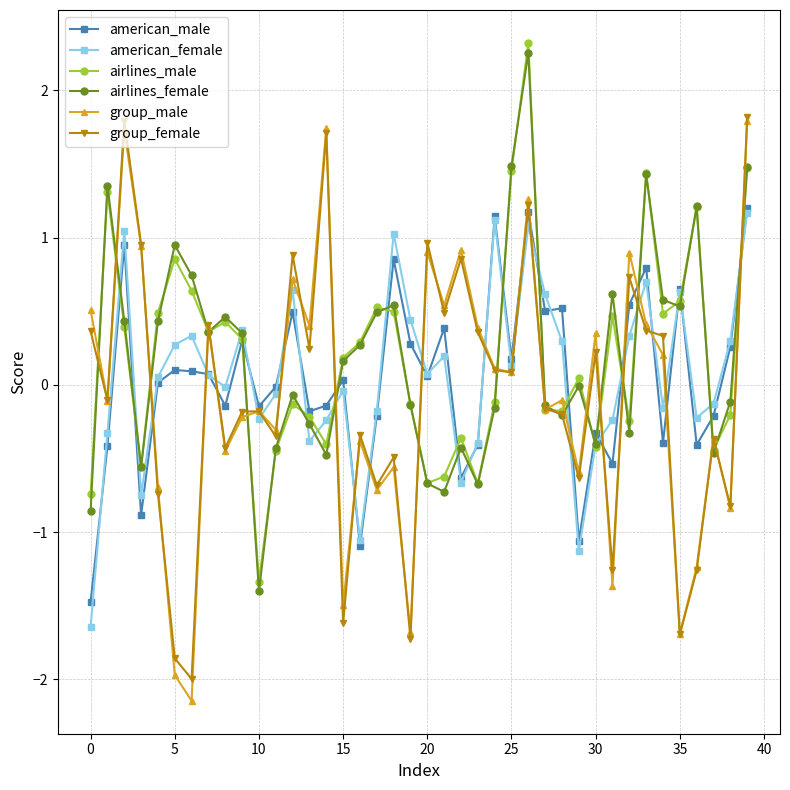

How many values in the group_female series exceed 0?

19